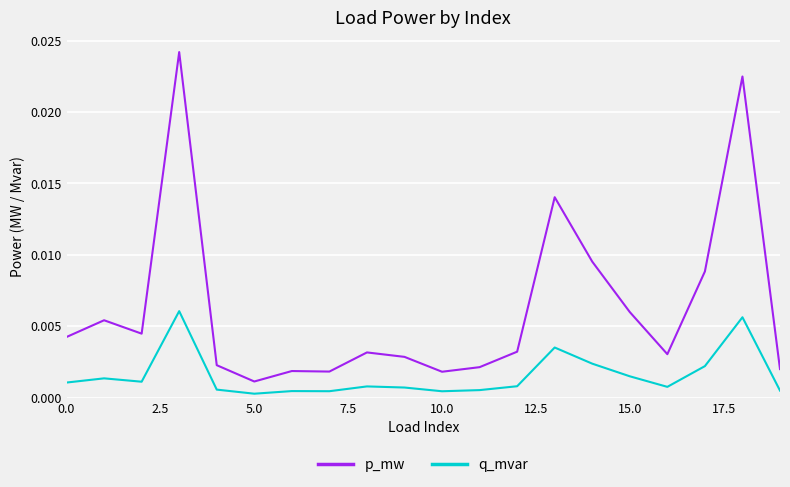

List the series in order of their overall mean, highest first.

p_mw, q_mvar